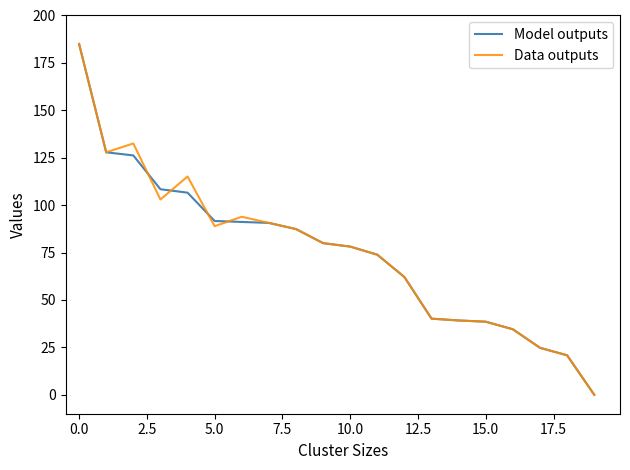

What is the maximum value shown in the chart?

185.0